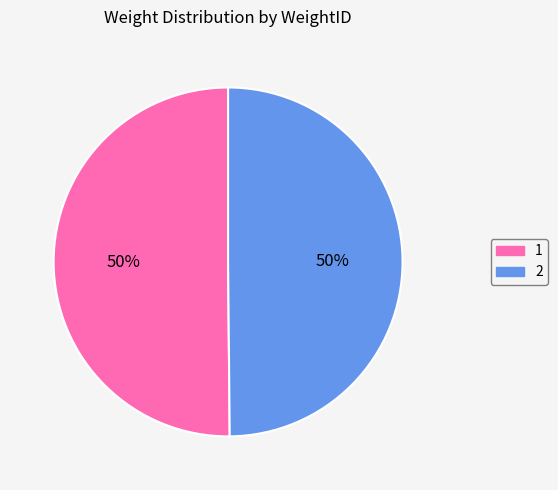

Approximately how many times larger is the value at 1 compared to 2?

1.0